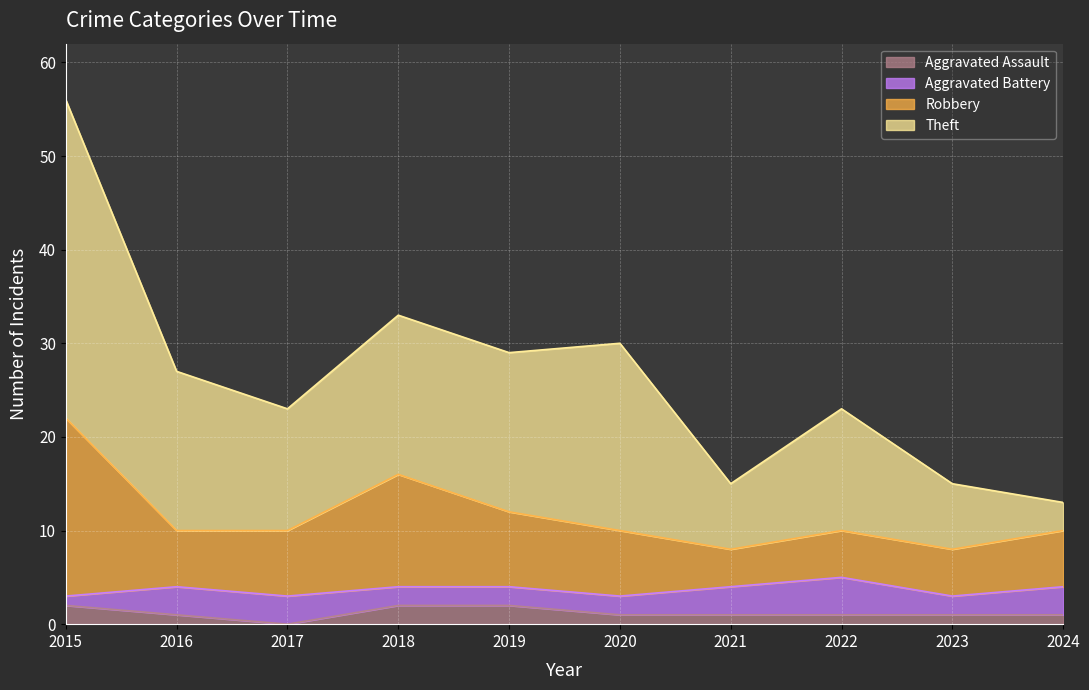

What is the total value across all series at 2017?

23